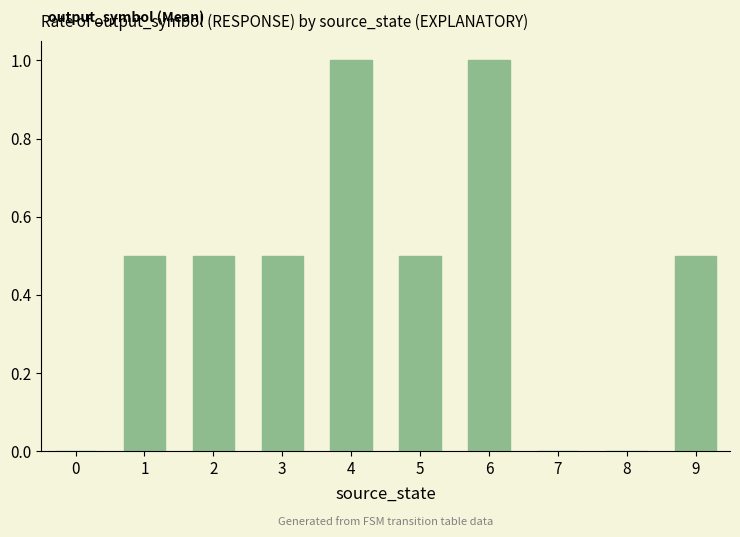

The chart shows a value of 0.9 at 3. True or false?

False